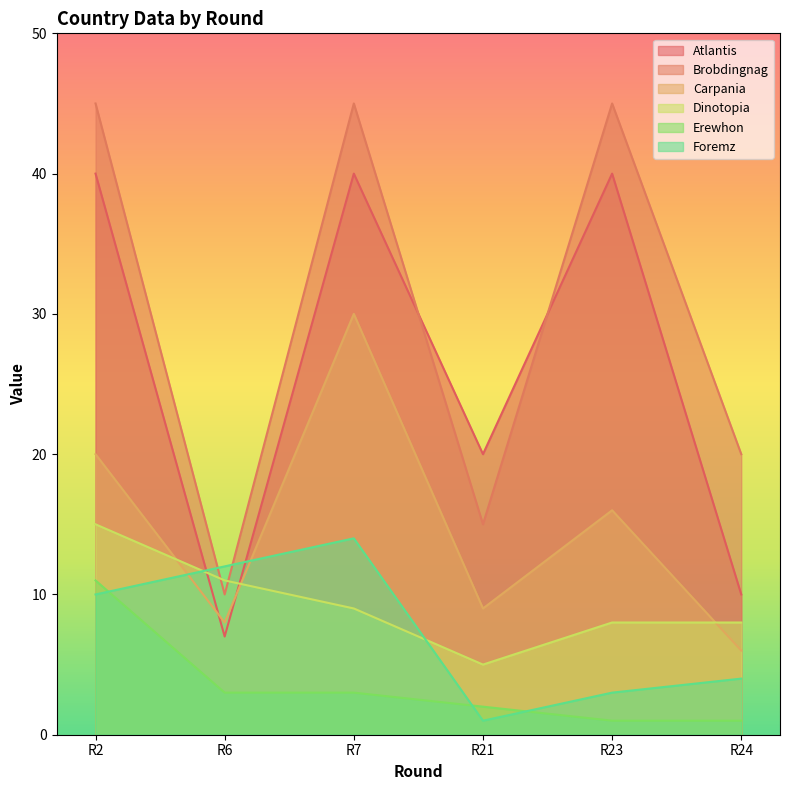

Which series changed the most between R7 and R21?

Brobdingnag